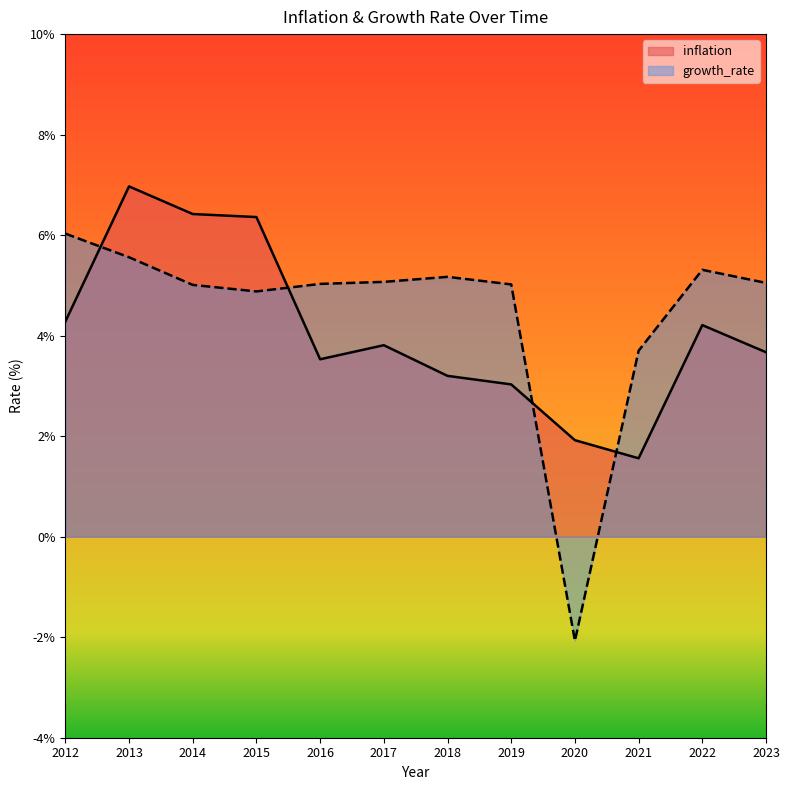

At 2021, list the series in order from smallest to largest.

inflation, growth_rate